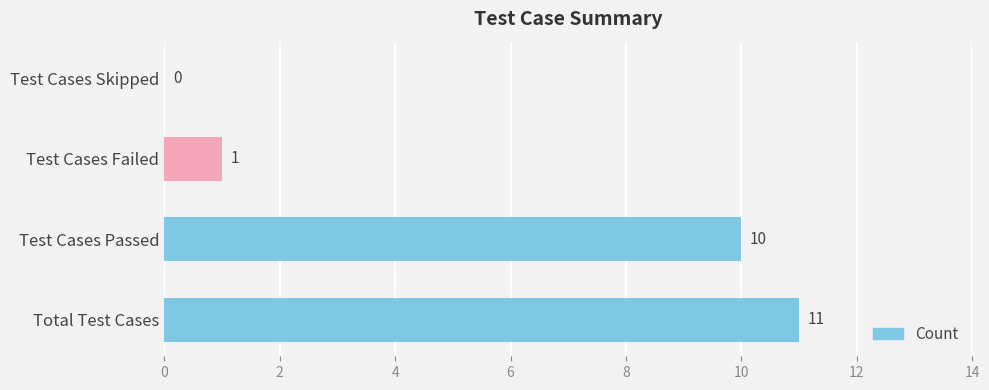

Which has a higher value, Total Test Cases or Test Cases Skipped?

Total Test Cases